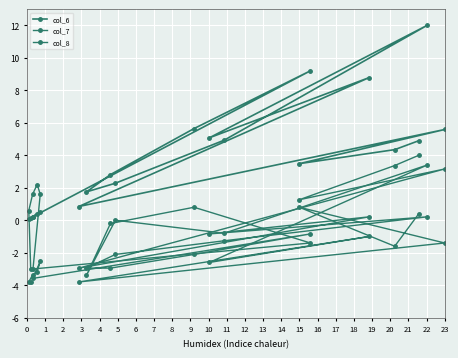

What is the average value of the col_6 series?

3.7